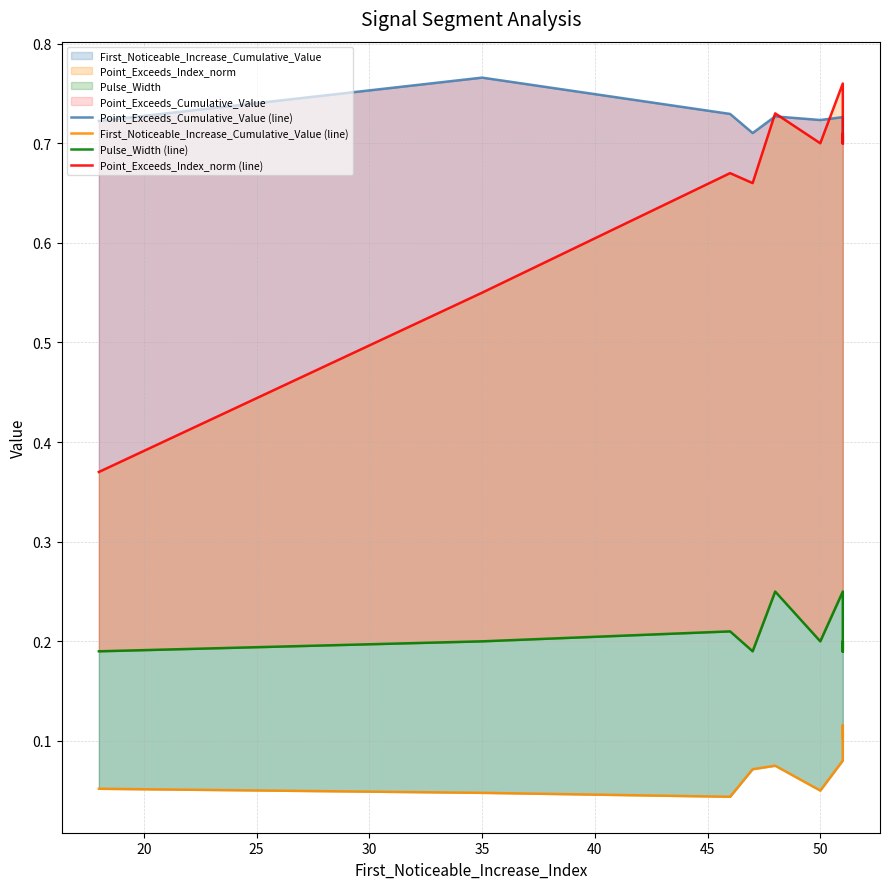

What is the maximum value for First_Noticeable_Increase_Cumulative_Value (line)?

0.1